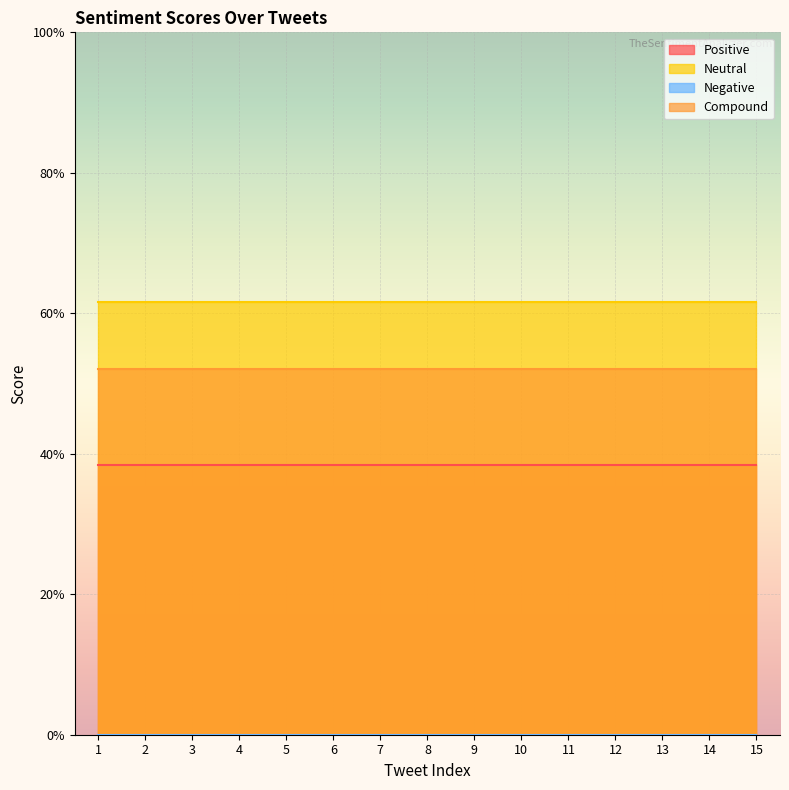

Which series has the widest spread of values?

Positive